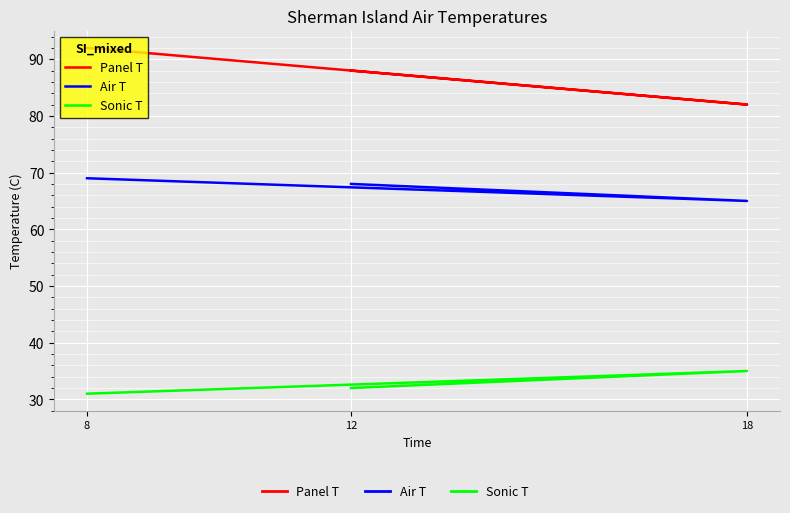

Rank the series by their maximum value, from lowest to highest.

Sonic T, Air T, Panel T